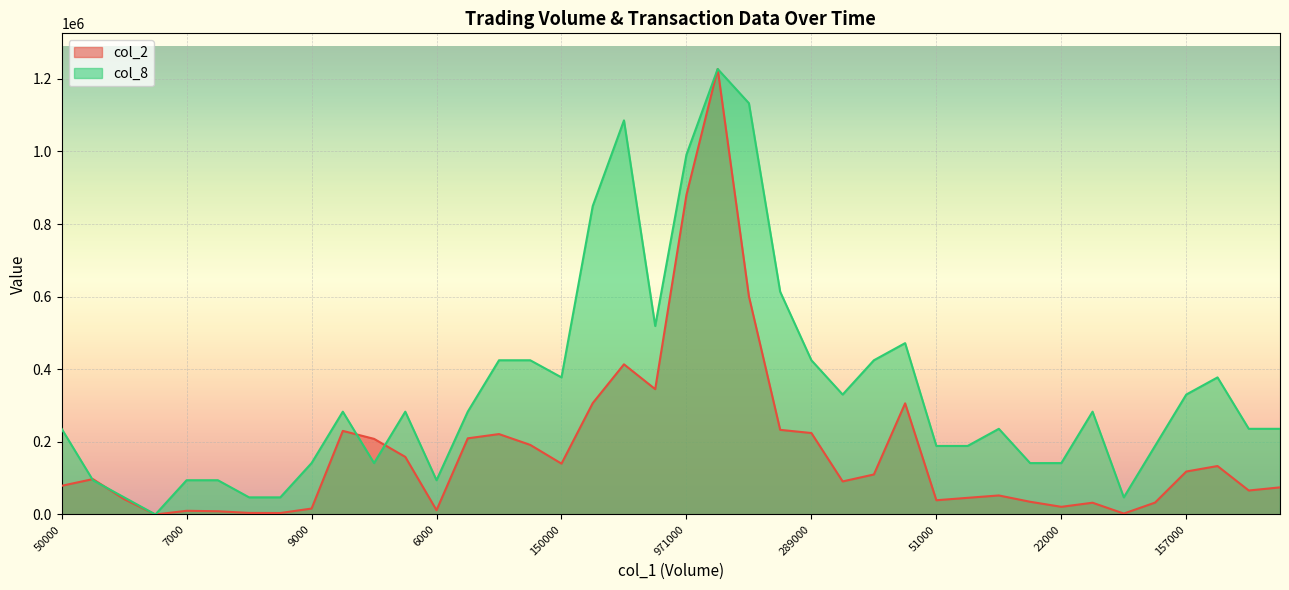

The col_8 series shows 283200 at 34000. True or false?

True